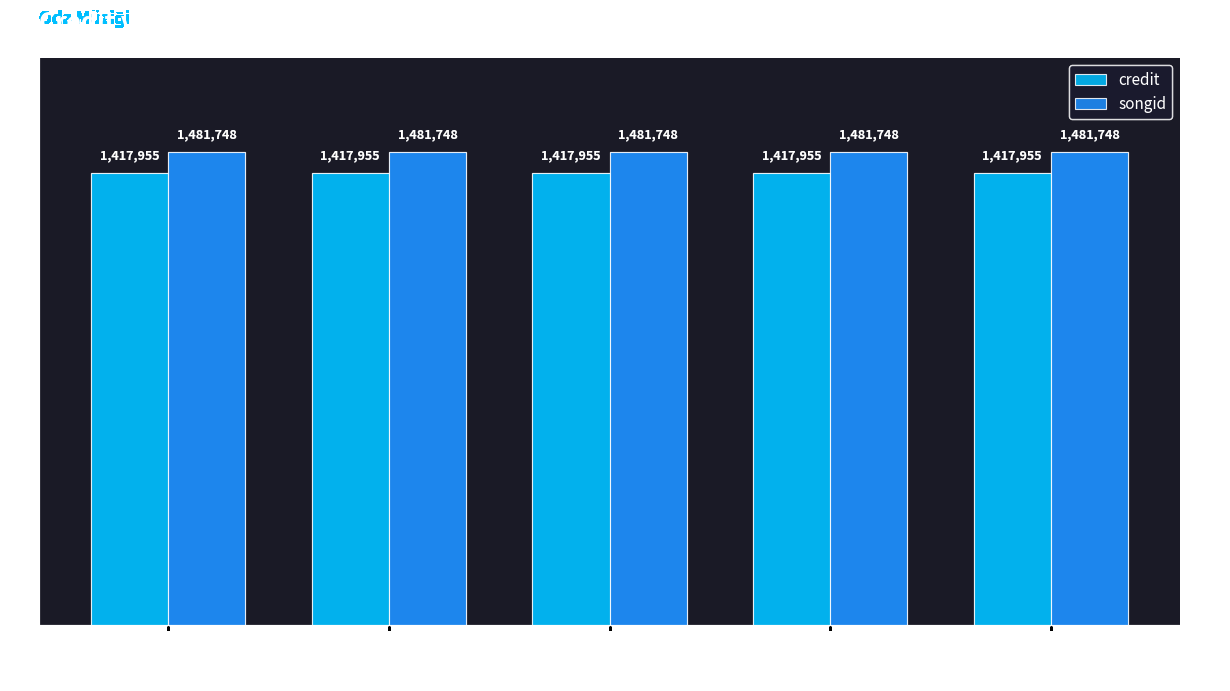

At Ulvi Cemal Erkin, list the series in order from largest to smallest.

songid, credit